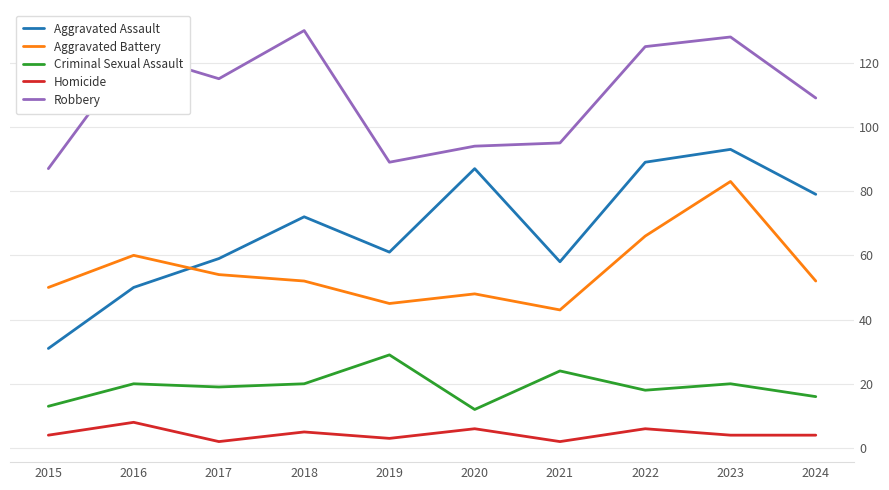

The value of Criminal Sexual Assault at 2021 is 15. True or false?

False